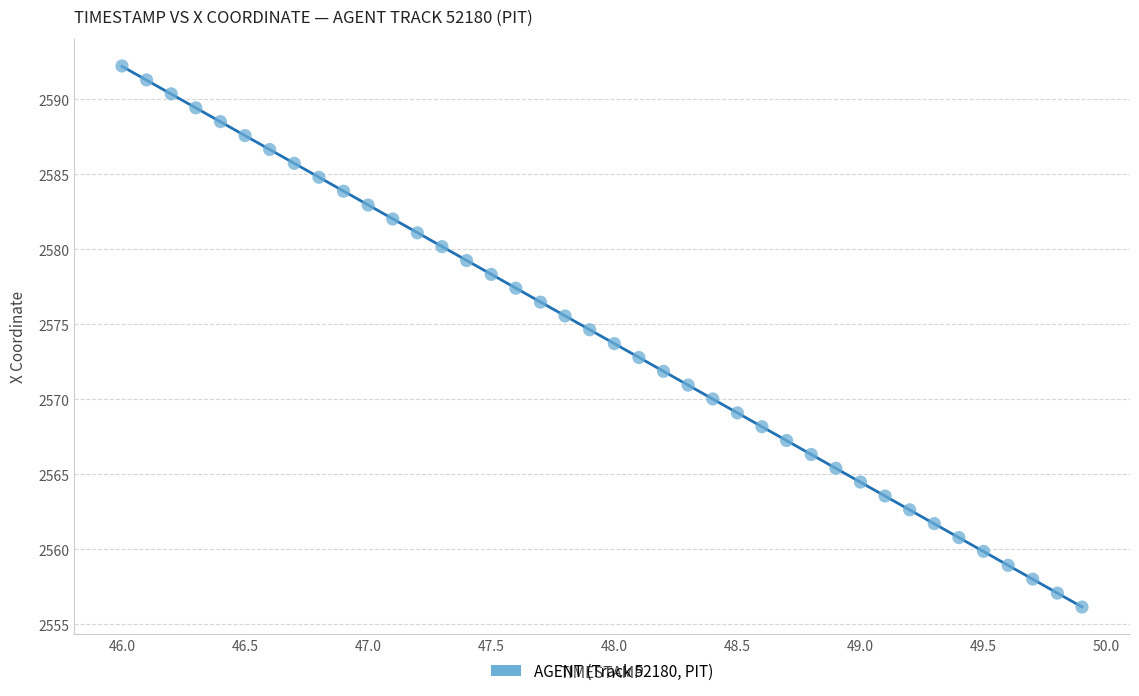

What is the range of Y values (max minus min)?

36.1